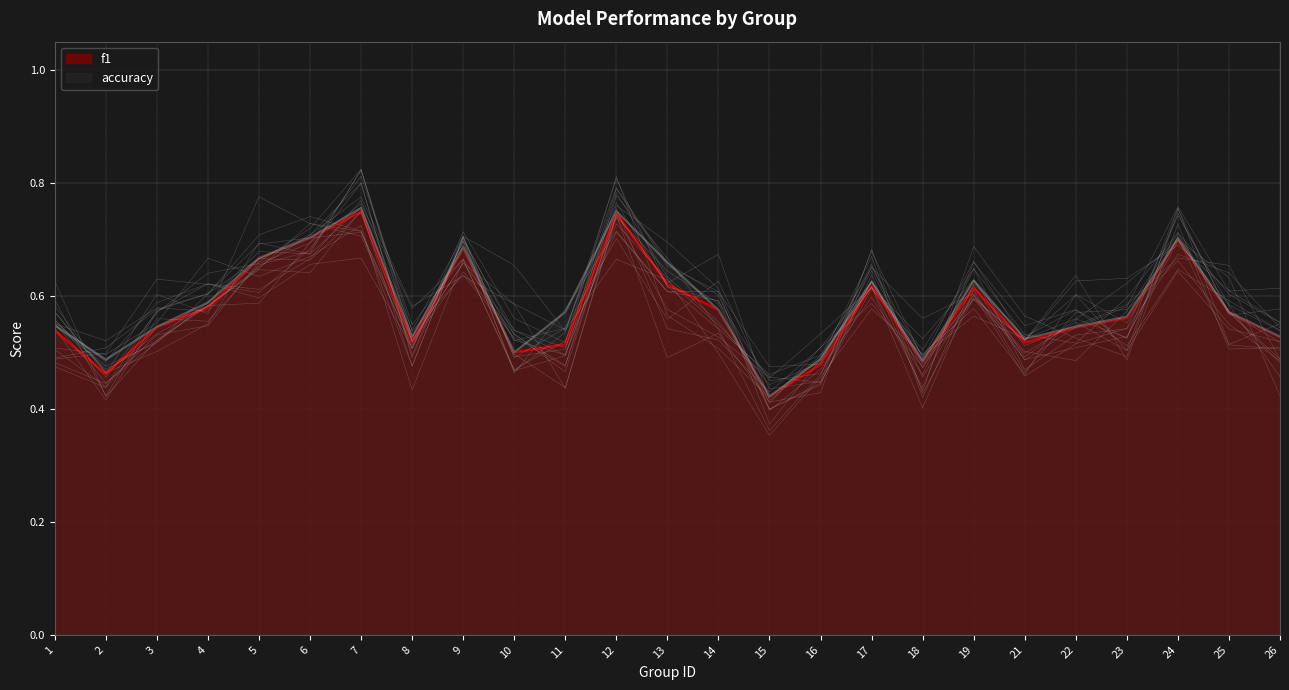

True or false: accuracy and f1 intersect in this chart.

False